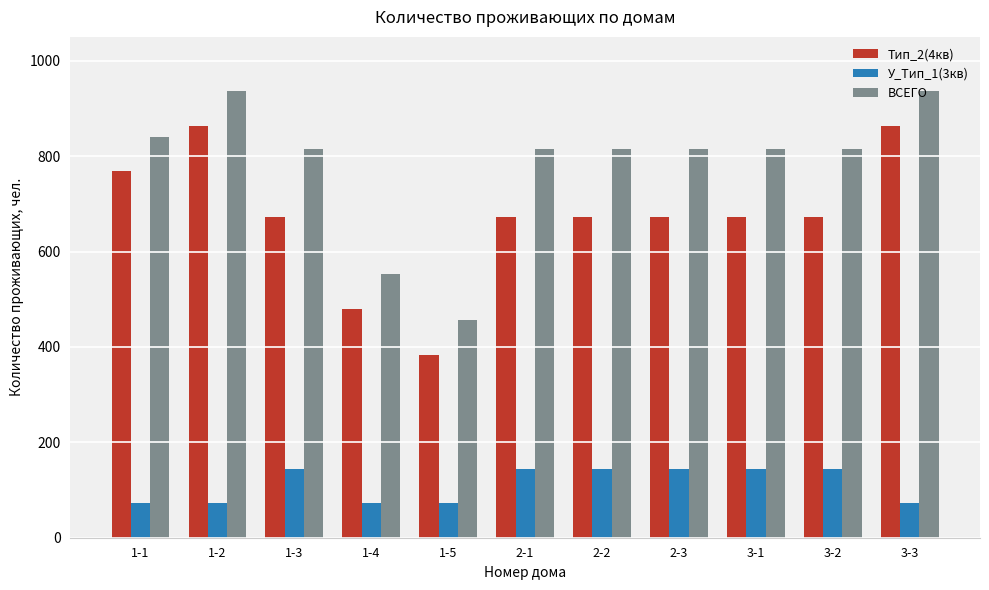

Reading left to right, extract all data points from this chart.

Тип_2(4кв): 768	864	672	480	384	672	672	672	672	672	864
У_Тип_1(3кв): 72	72	144	72	72	144	144	144	144	144	72
ВСЕГО: 840	936	816	552	456	816	816	816	816	816	936